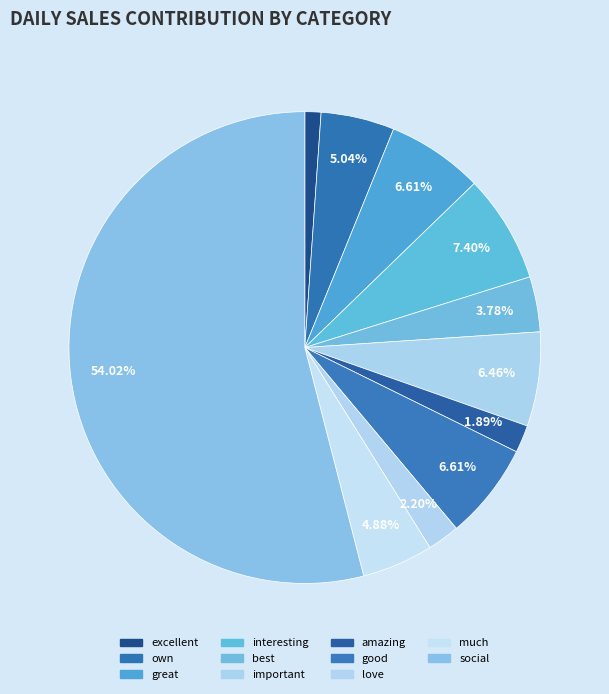

Count the number of slices in the pie.

11